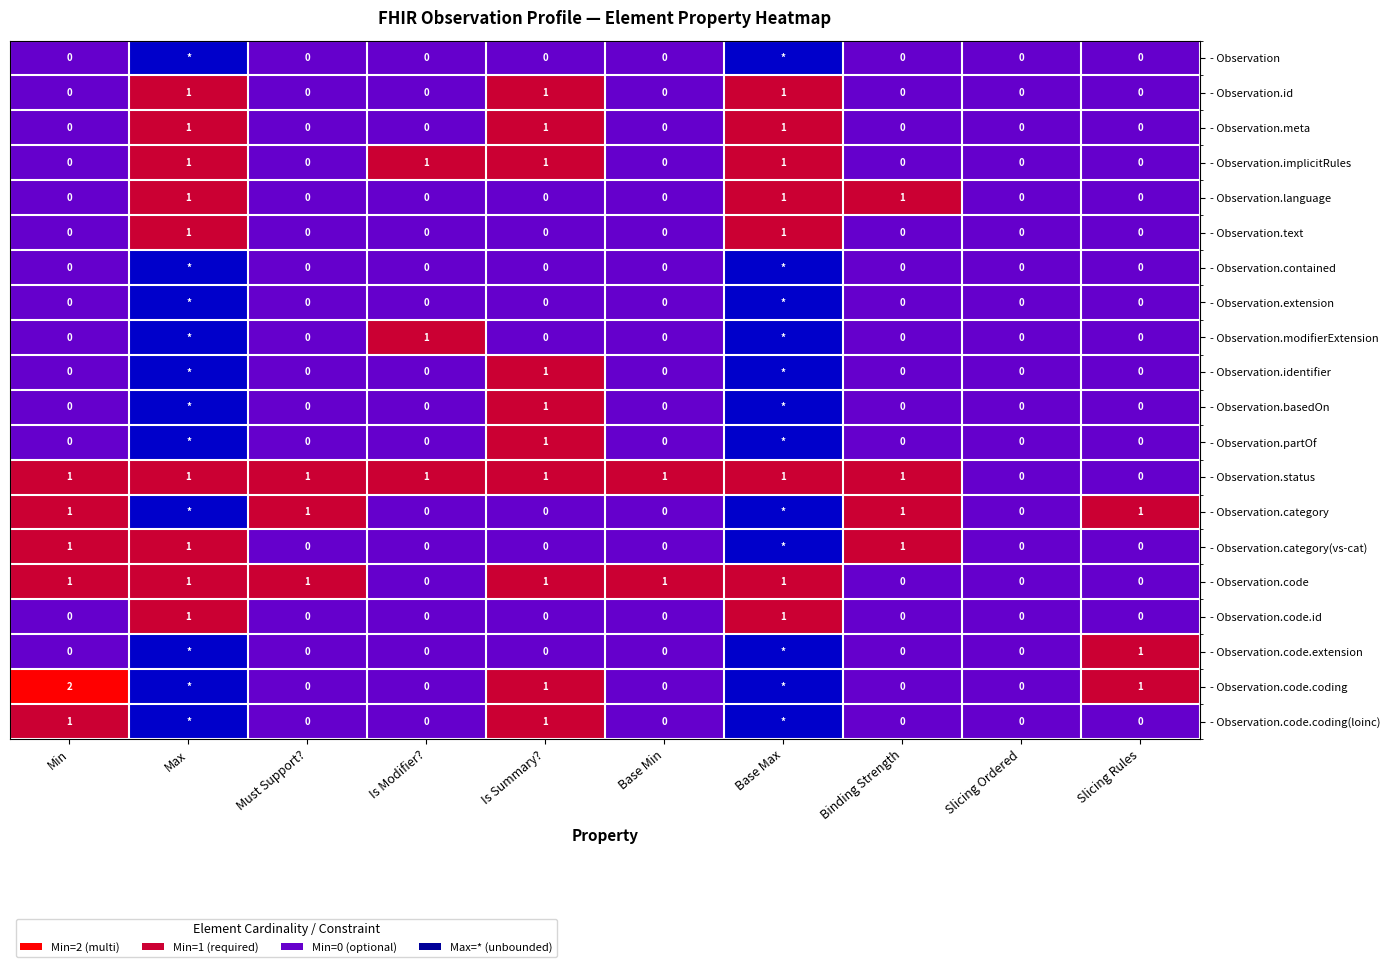

Which category has the highest value across all series?

Max